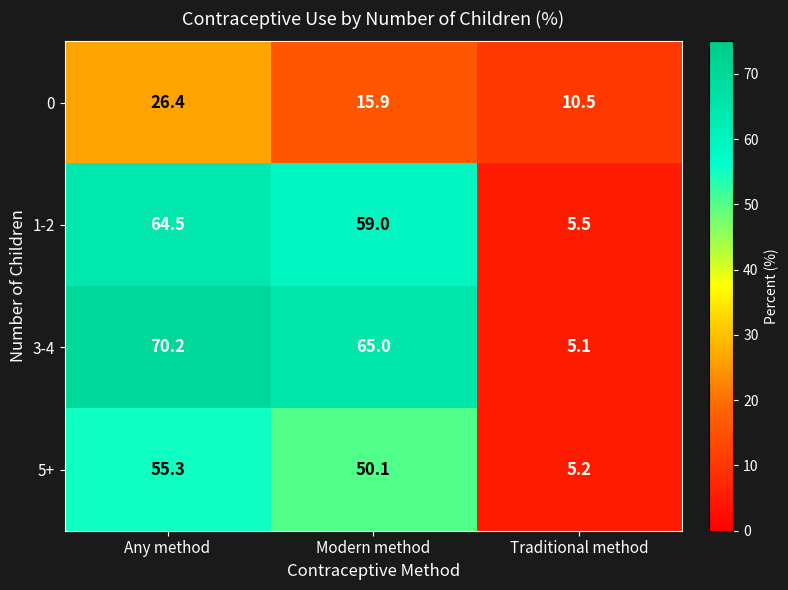

List the series in order of their peak value, highest first.

3-4, 1-2, 5+, 0